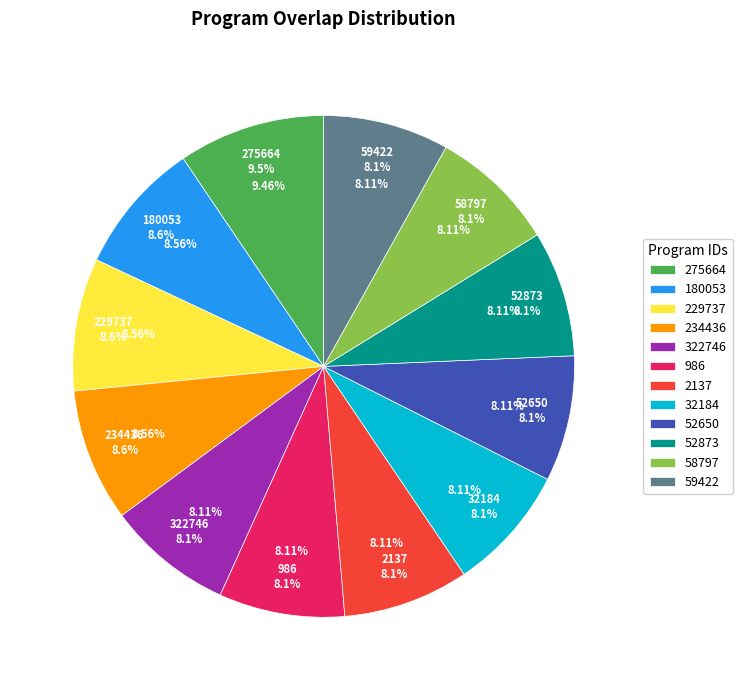

Count the number of slices in the pie.

12